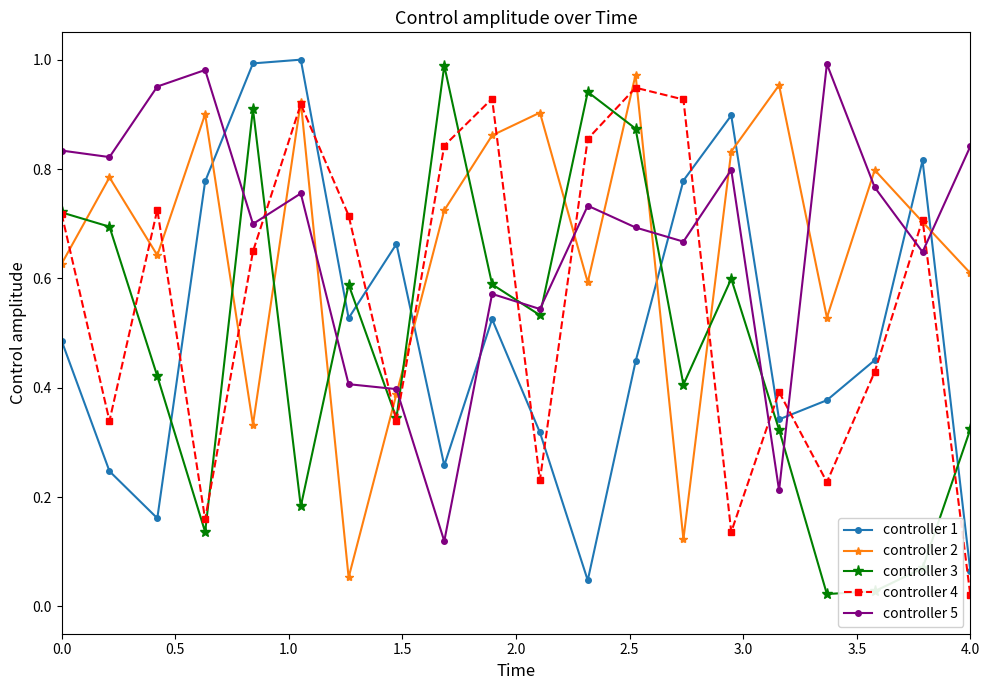

How many times do controller 1 and controller 4 cross each other?

9